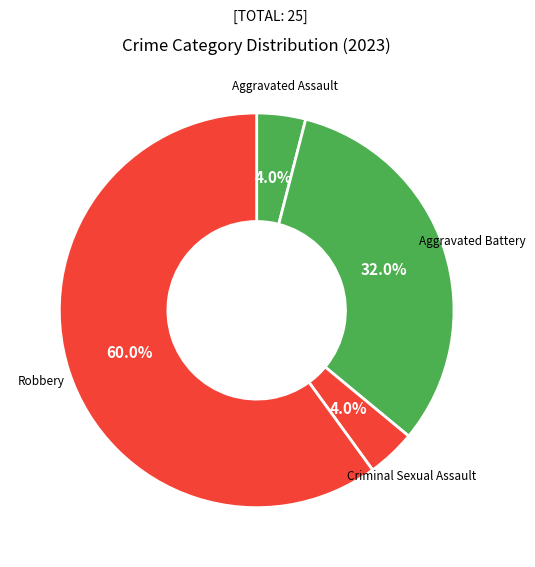

How many slices are in this pie chart?

4